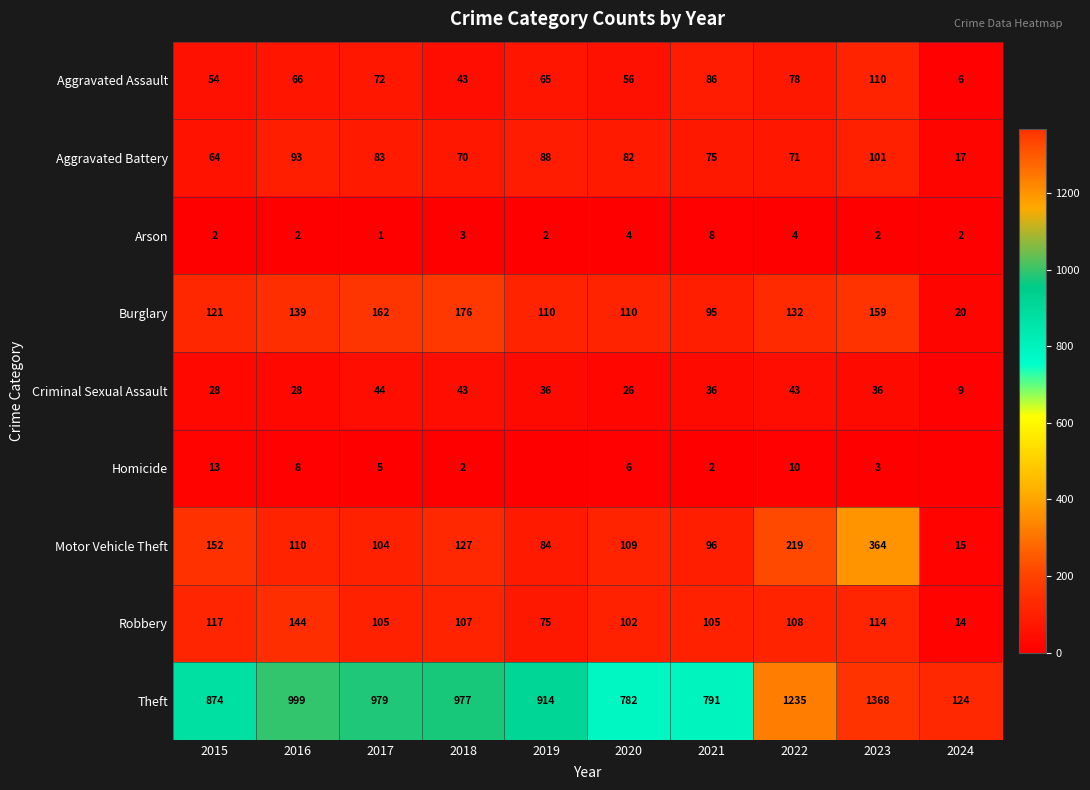

The value of Criminal Sexual Assault at 2016 is 37. True or false?

False